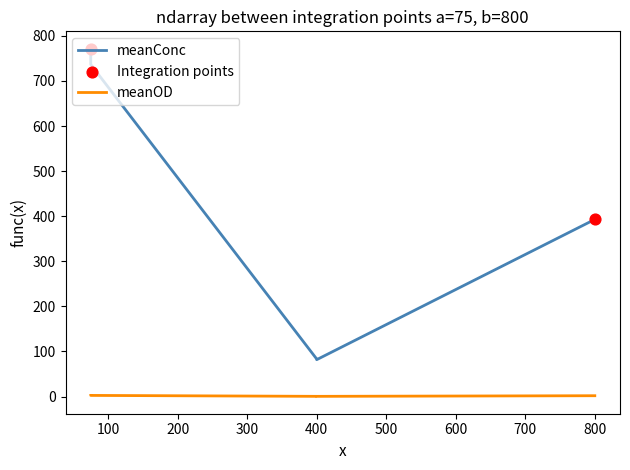

What is the total value across all series at 75?

774.0